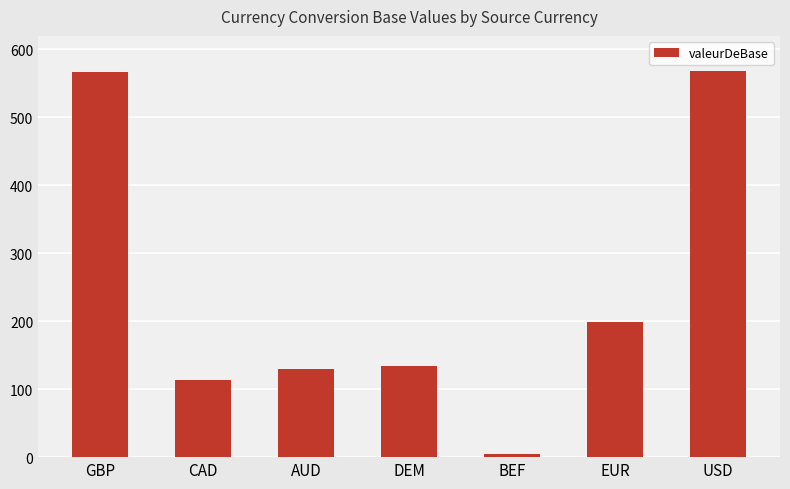

What is the change in value from EUR to USD?

+369